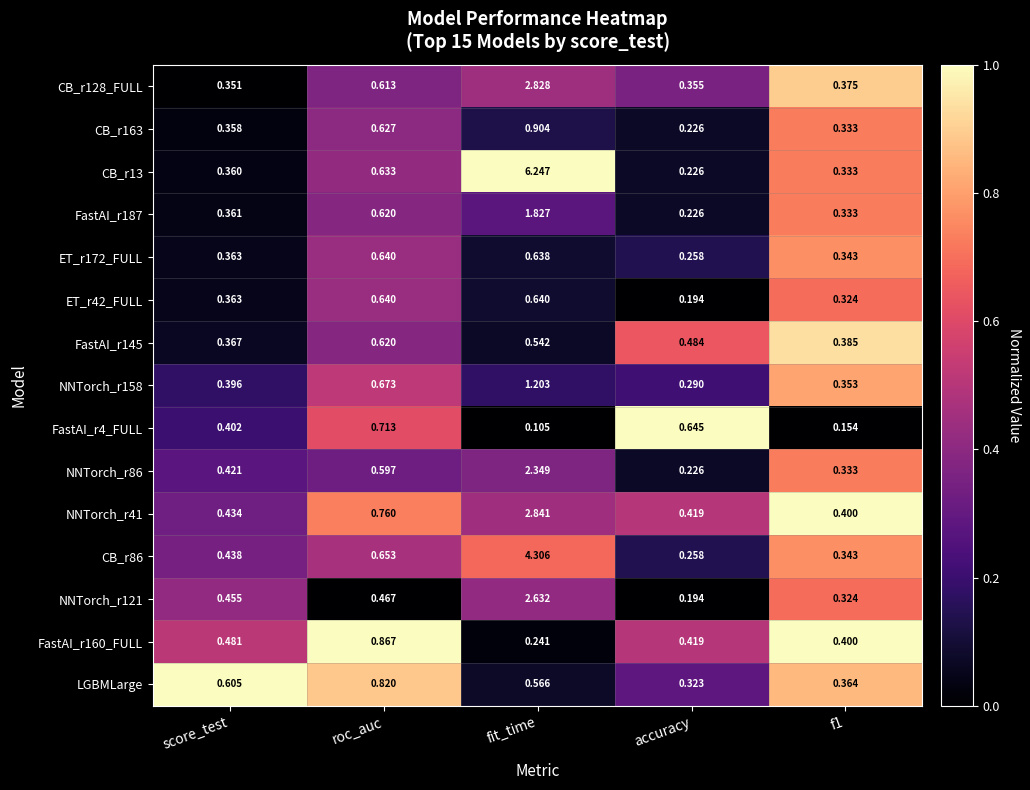

Which series has the largest total across all categories?

CB_r13